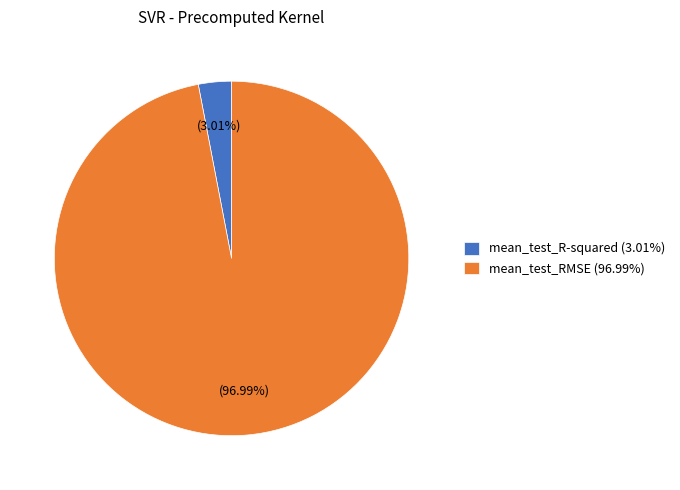

Which category accounts for the majority?

mean_test_RMSE